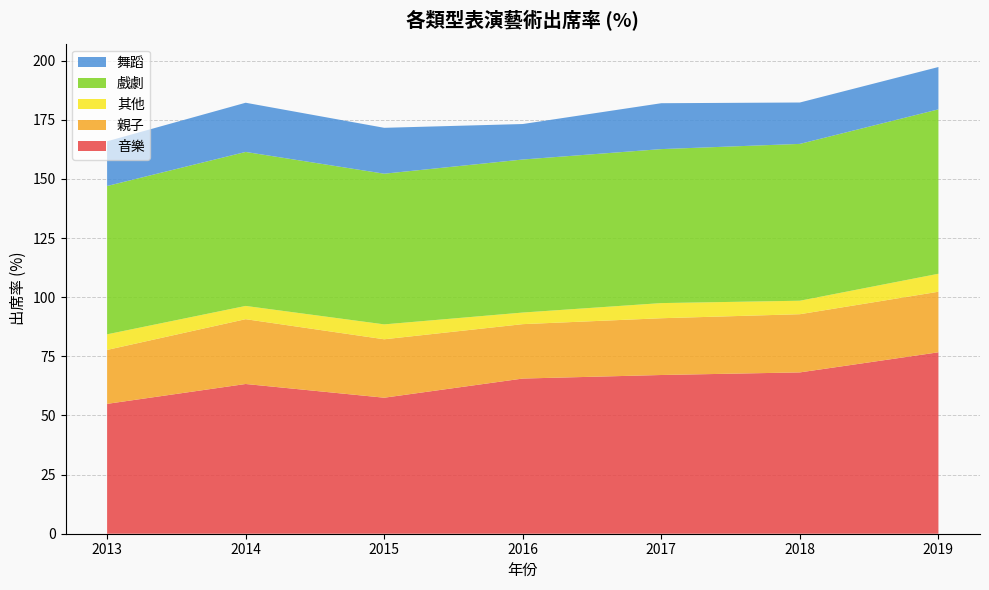

Reading left to right, list all the values displayed in this chart.

音樂: 2013=54.9	2014=63.3	2015=57.5	2016=65.6	2017=67.1	2018=68.2	2019=76.7
親子: 2013=22.8	2014=27.4	2015=24.7	2016=23.0	2017=24.0	2018=24.6	2019=25.6
其他: 2013=6.6	2014=5.6	2015=6.3	2016=4.9	2017=6.4	2018=5.7	2019=7.6
戲劇: 2013=62.7	2014=65.1	2015=63.7	2016=64.7	2017=65.1	2018=66.3	2019=69.5
舞蹈: 2013=18.9	2014=20.8	2015=19.4	2016=15.0	2017=19.4	2018=17.5	2019=17.9